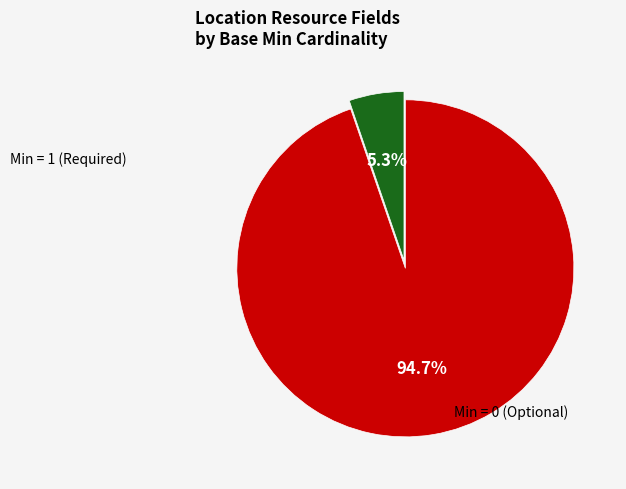

Does any single category account for the majority?

Yes